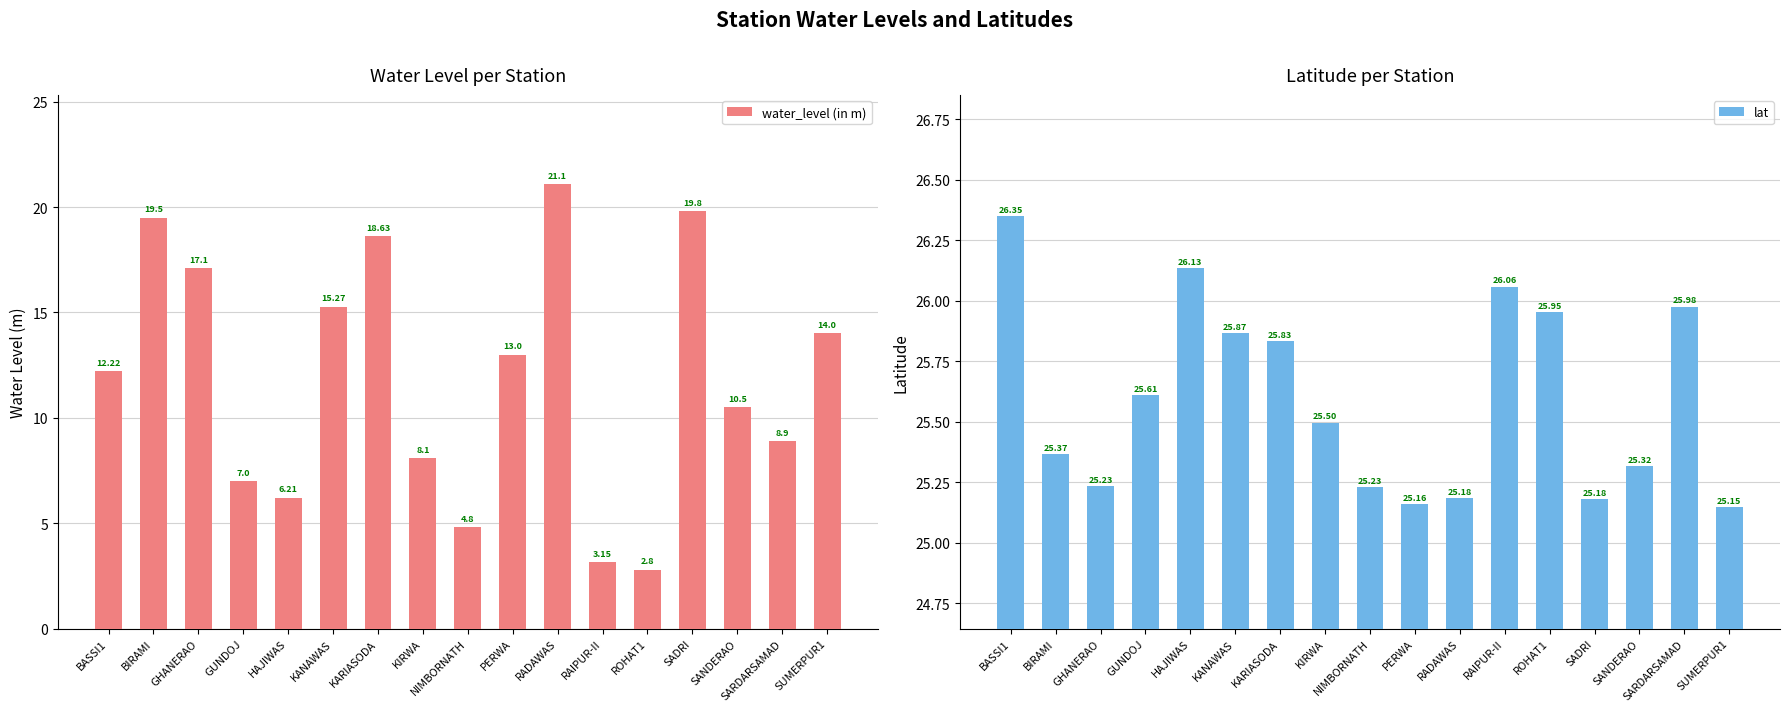

Is it true that lat equals 46.5 at BASSI1?

False